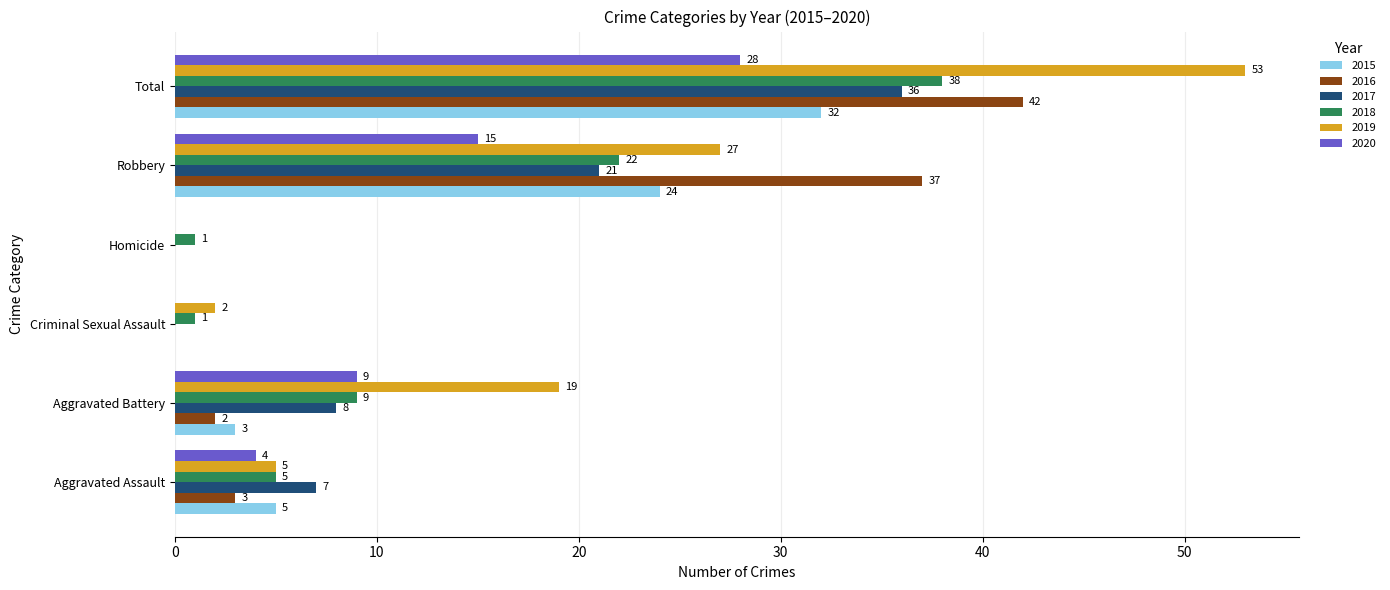

What is the total value across all series at Robbery?

146